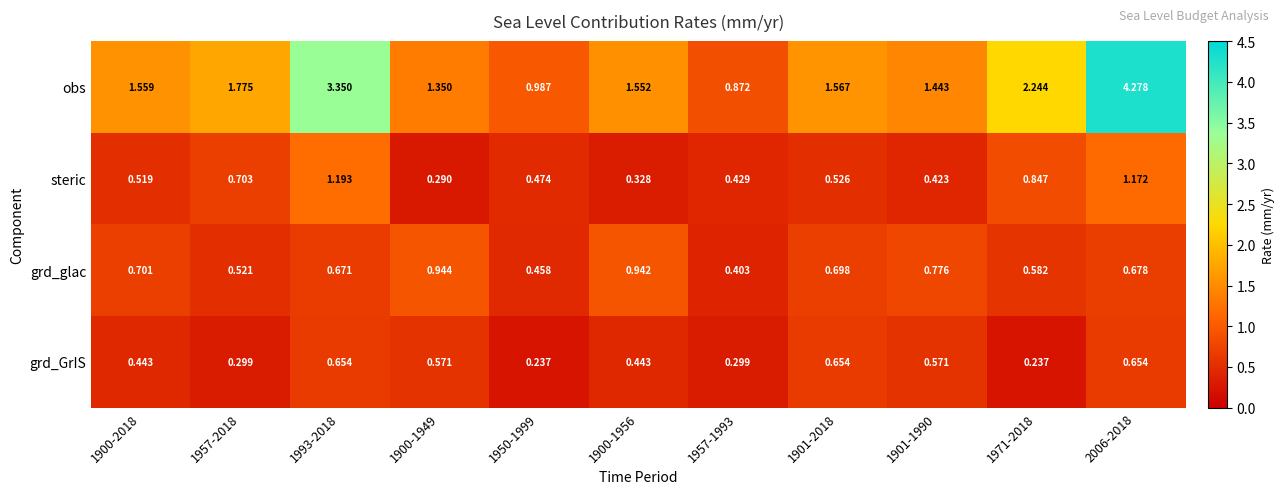

Is the value of obs at 1957-2018 greater than the value of steric at 1900-1956?

Yes